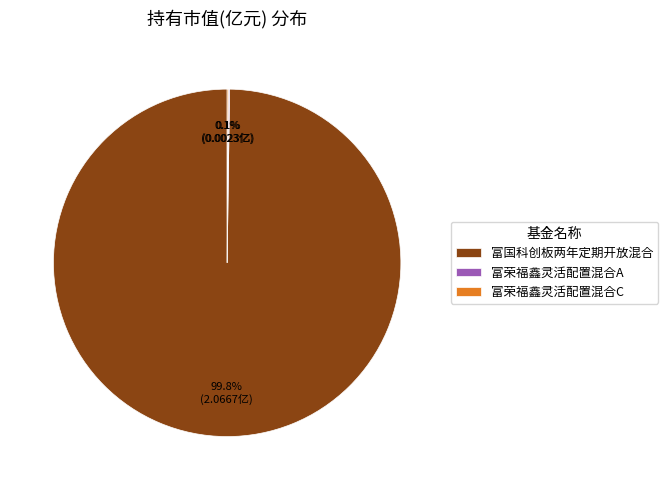

What is the largest slice in the pie chart?

富国科创板两年定期开放混合